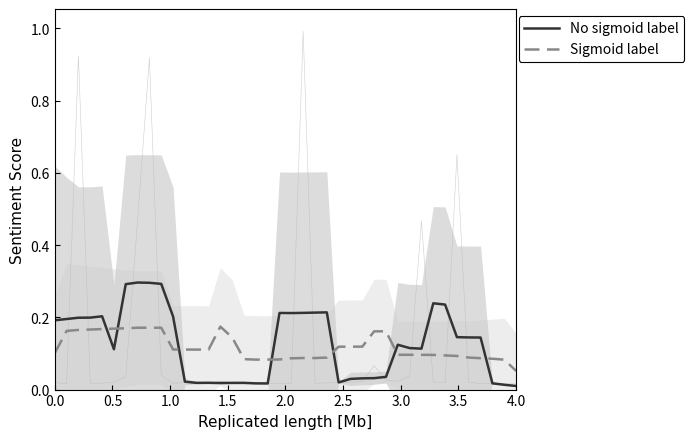

After their last crossing, which series has the higher values: No sigmoid label or Sigmoid label?

Sigmoid label